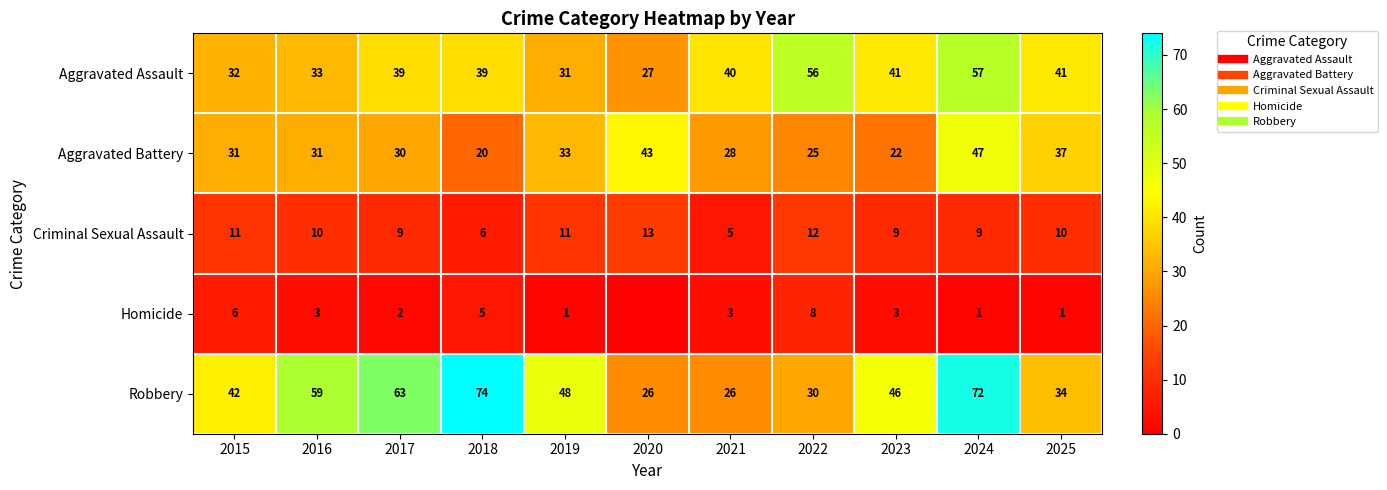

How many data points in Criminal Sexual Assault are less than 10?

5